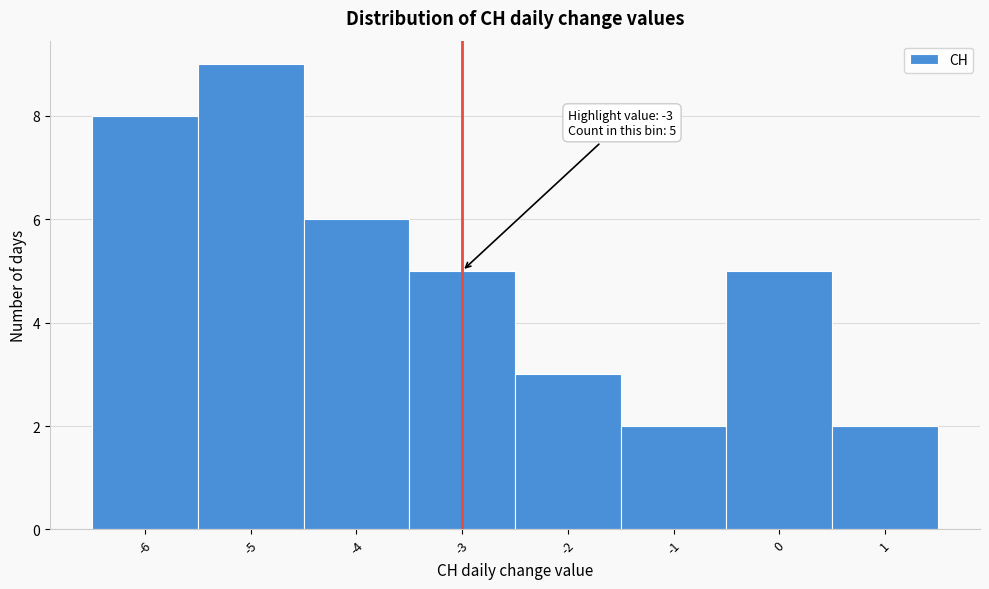

Which range on the x-axis has the tallest bar?

-5.5 to -4.5